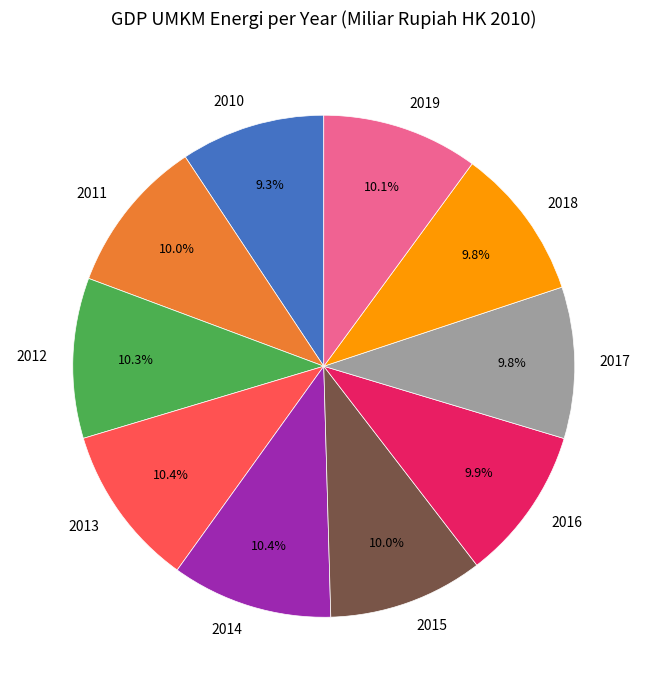

To the nearest percent, what is the combined percentage of 2014 and 2013?

21%